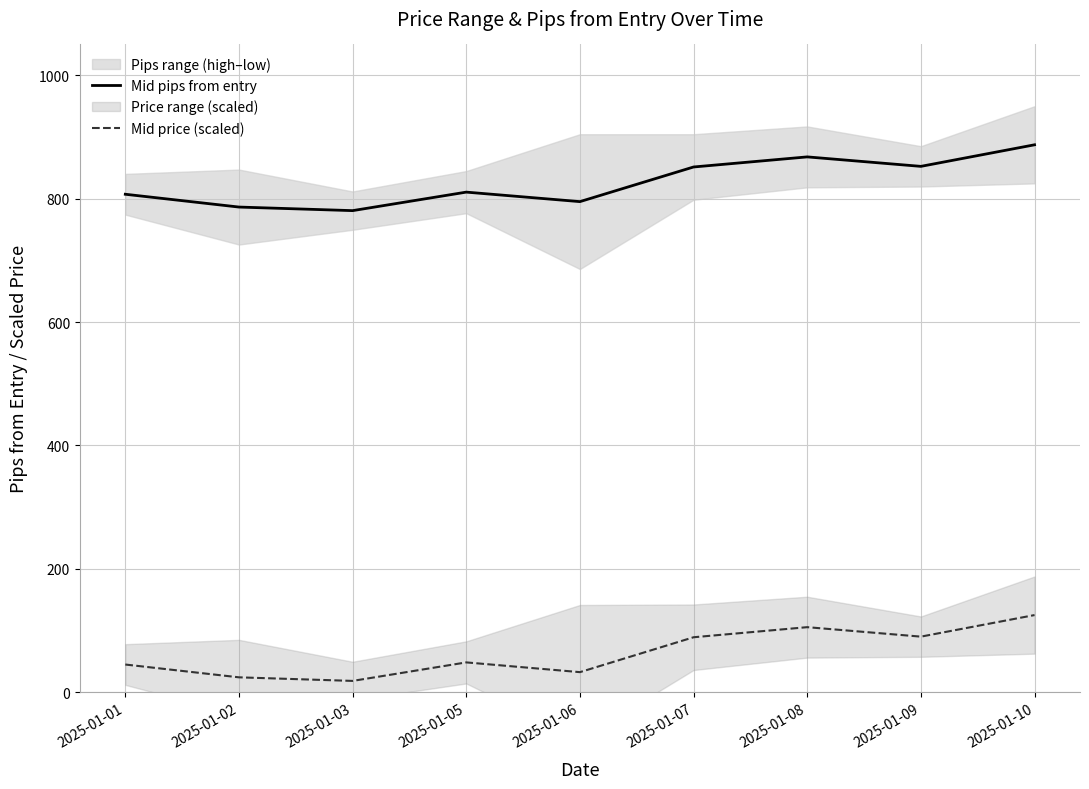

What is the maximum value shown in the chart?

887.3